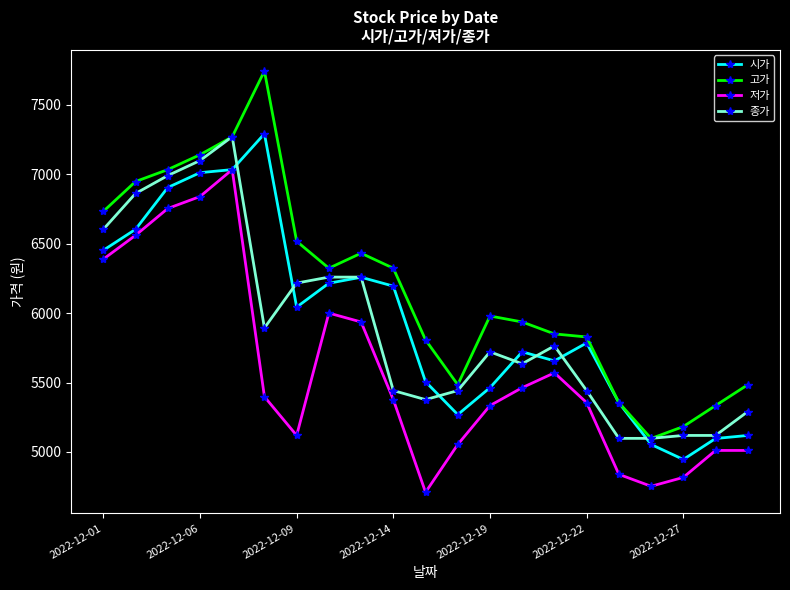

What is the maximum value shown in the chart?

7743